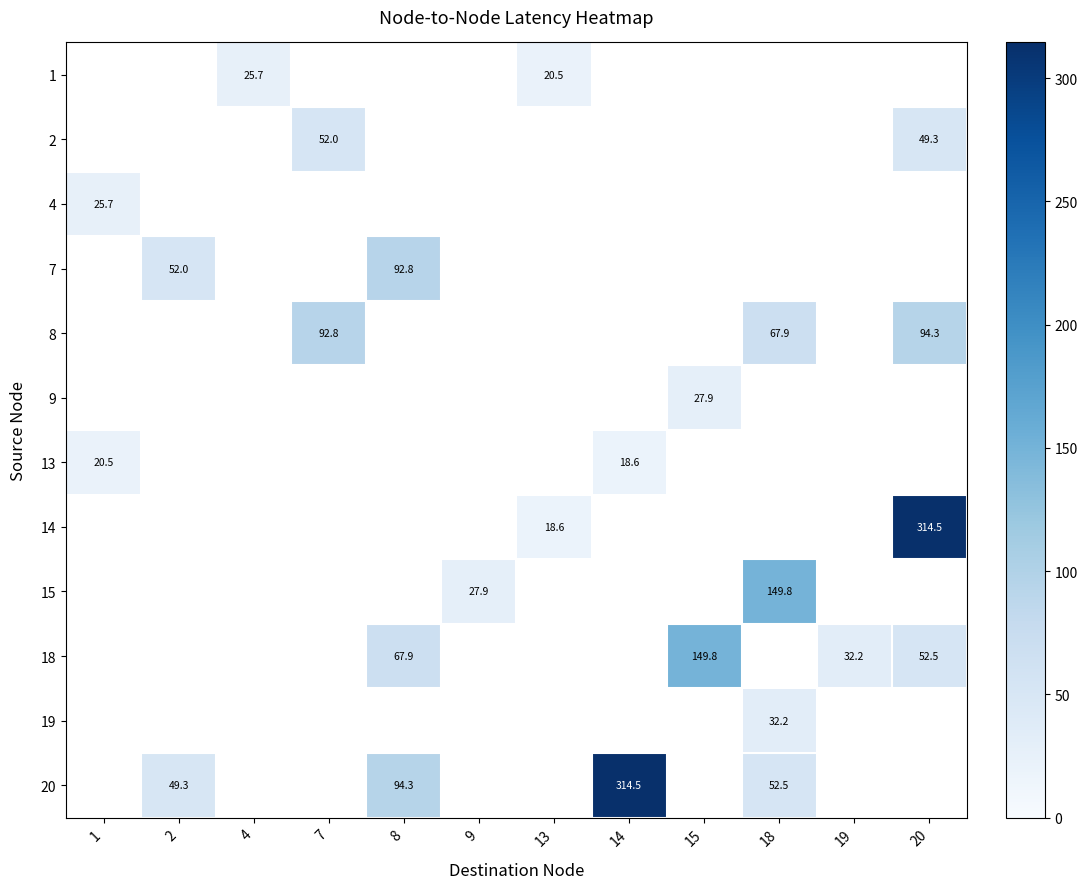

How many categories are shown in the chart?

12